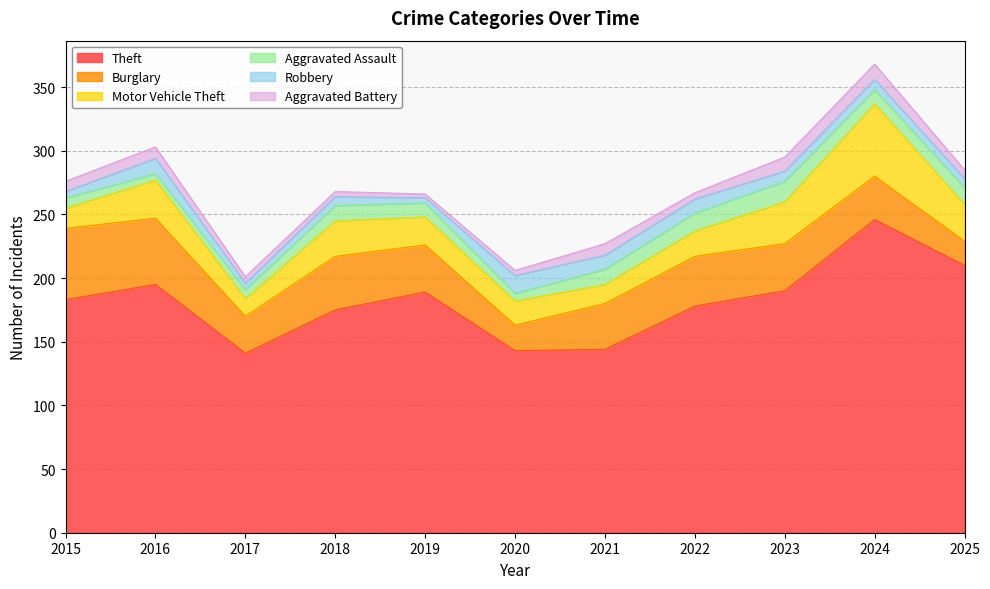

Which category has the lowest value in the Robbery series?

2019